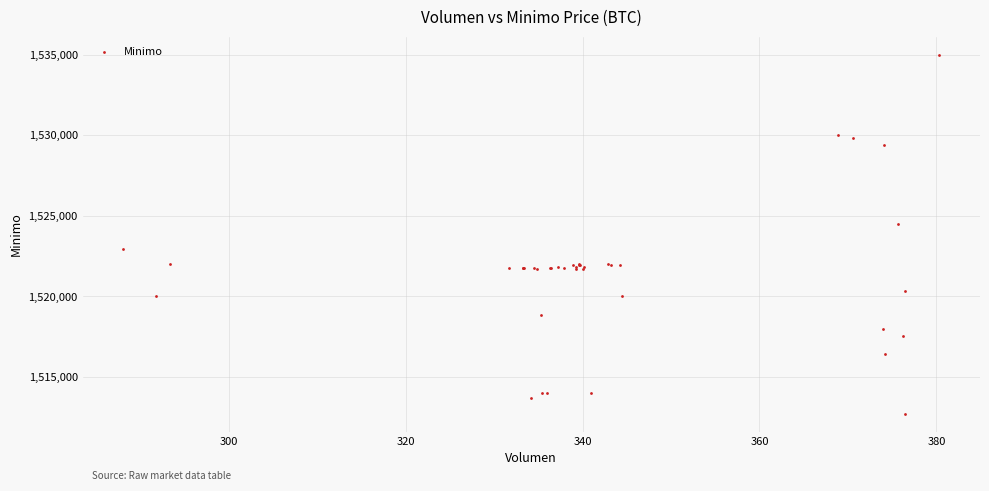

What Y value in the scatter plot is closest to 1523862?

1524513